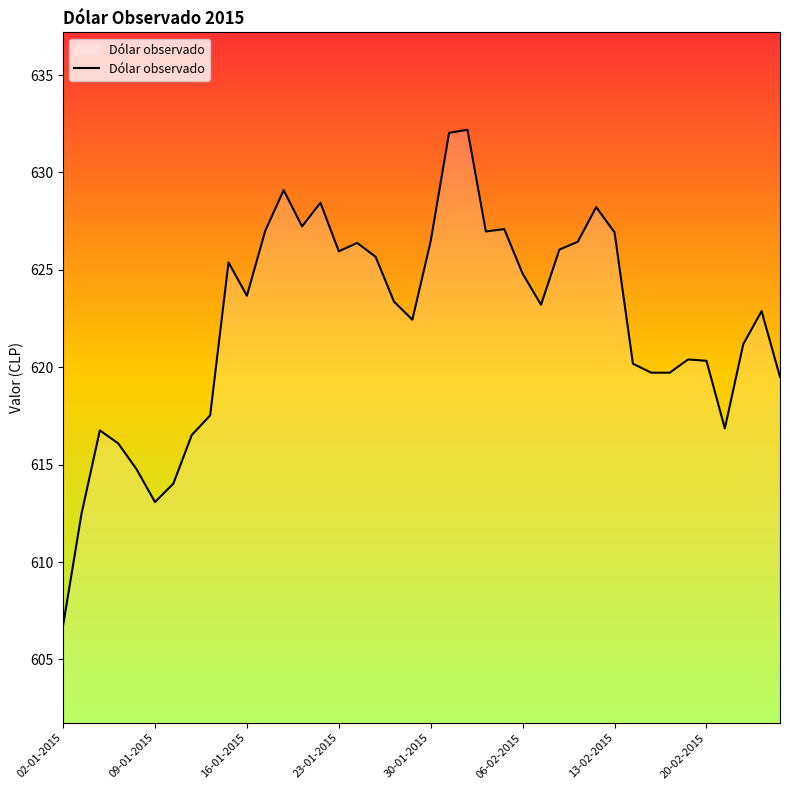

Count the number of data series in this chart.

1